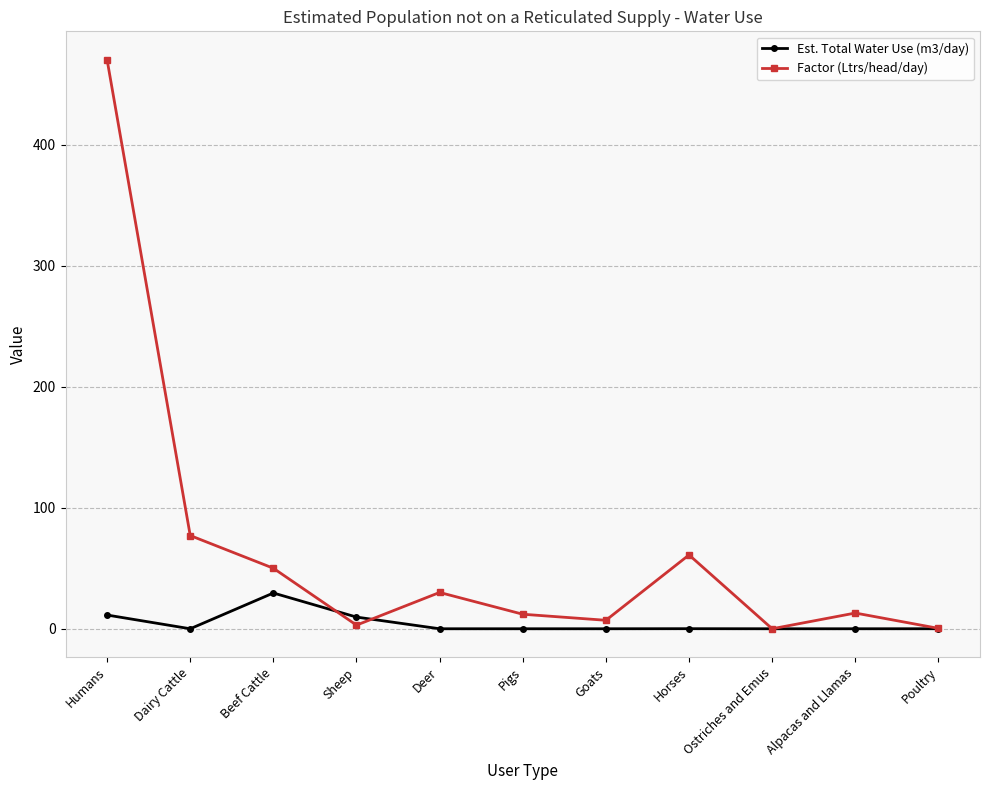

Read the Factor (Ltrs/head/day) value at Beef Cattle.

50.0